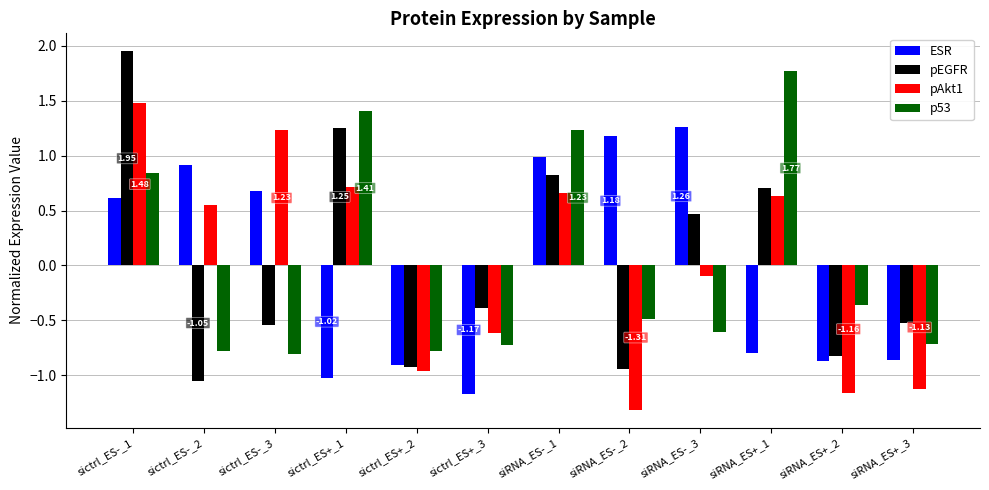

True or false: p53 has a value of -0.8 at siRNA_ES-_2.

False